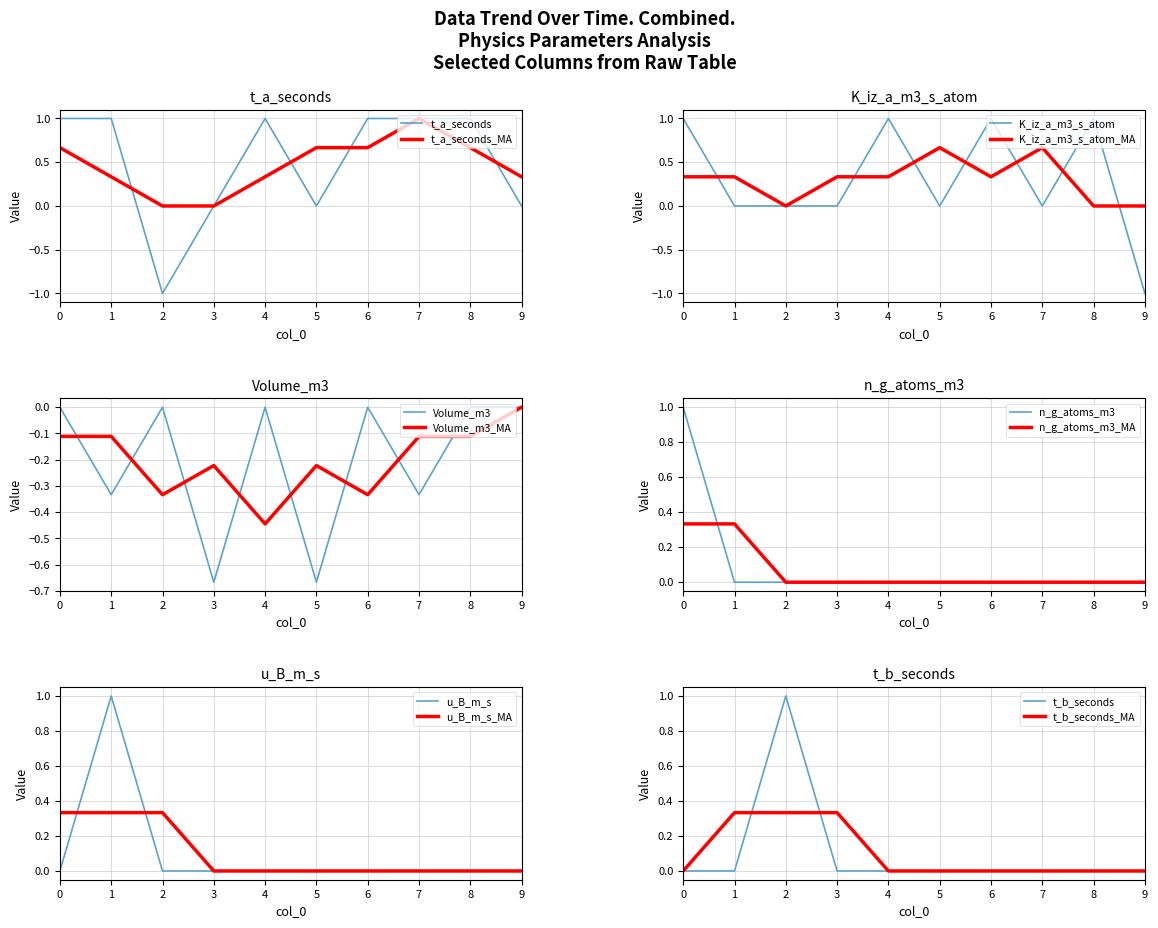

Is the value of t_b_seconds at 9 greater than the value of K_iz_a_m3_s_atom at 5?

No